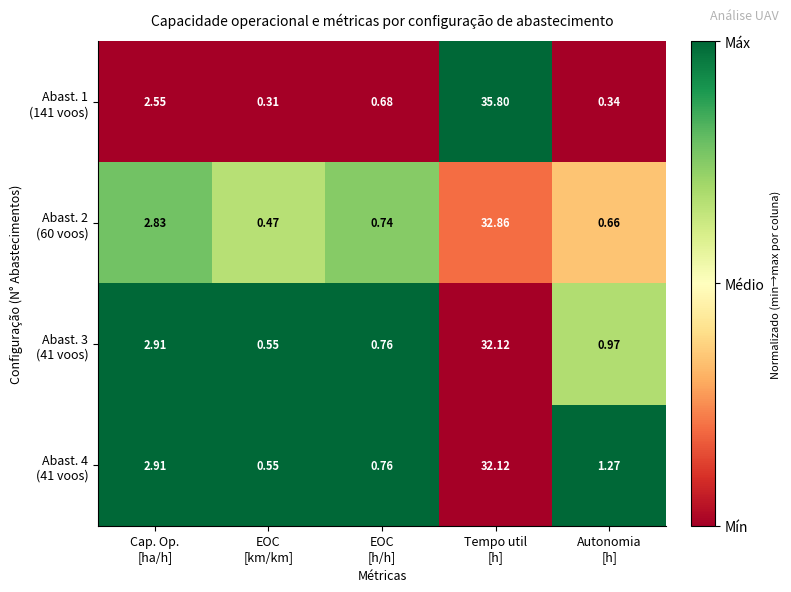

How many series are shown in this chart?

4